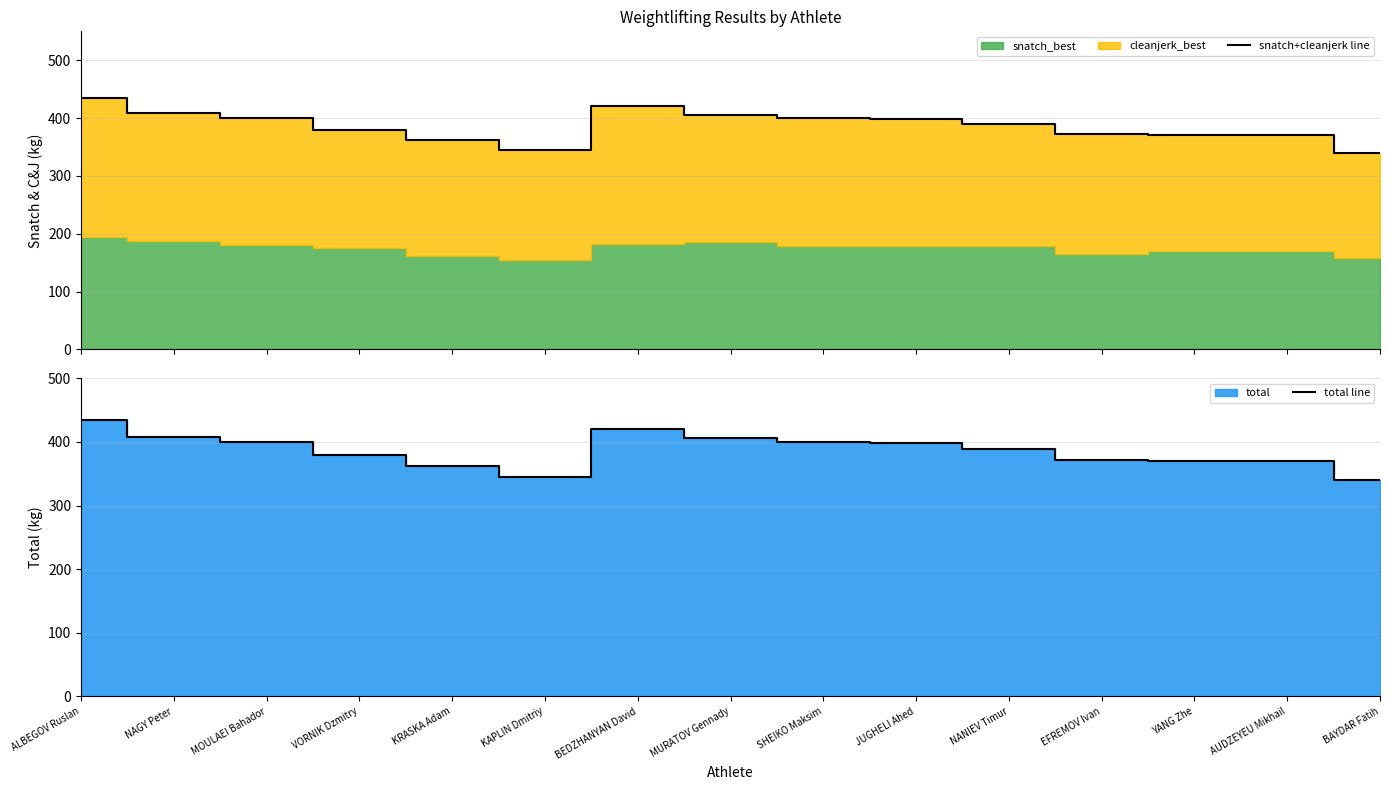

At how many categories does at least one series exceed 423?

1